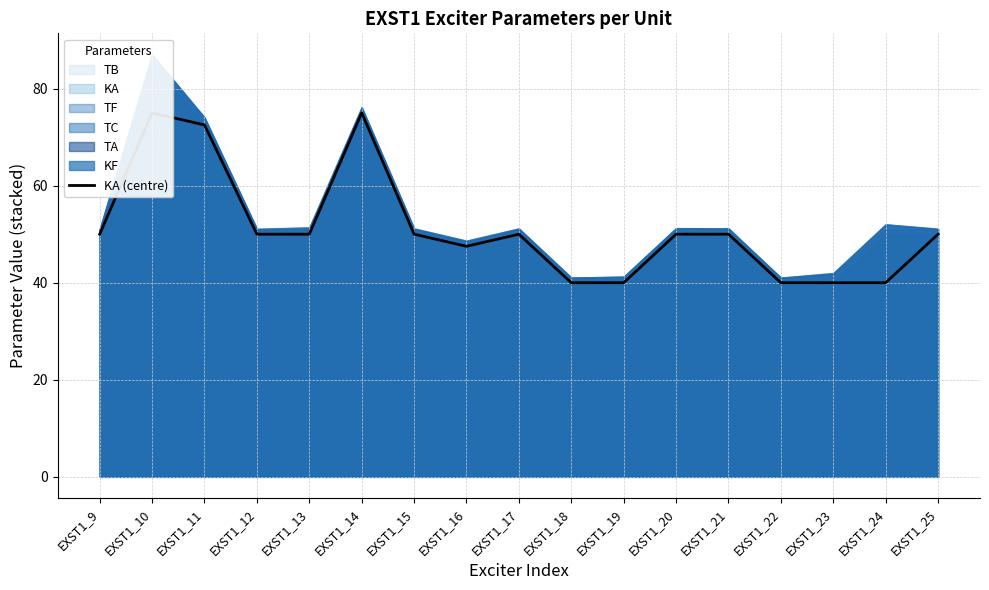

True or false: the data shows 75.9 at EXST1_25.

False